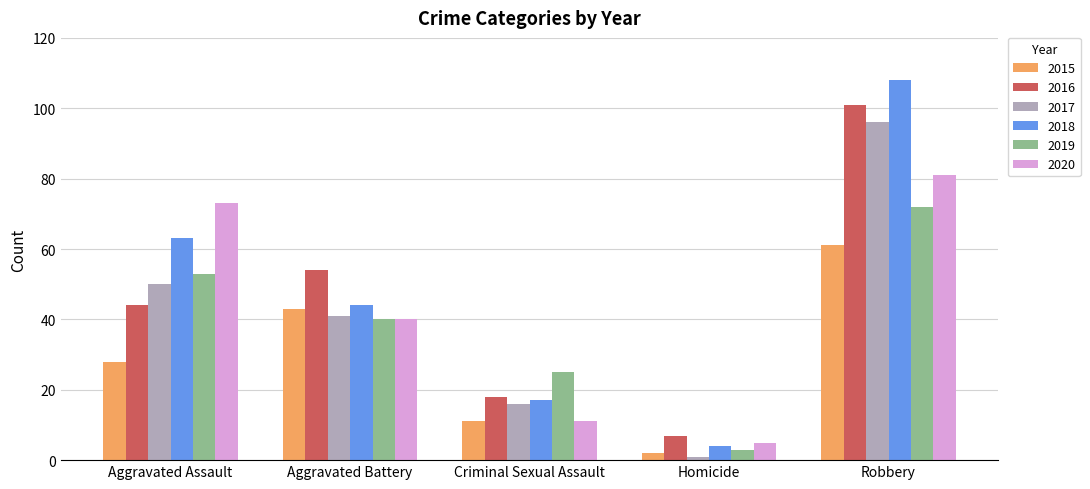

What is the total value across all series at Aggravated Battery?

262